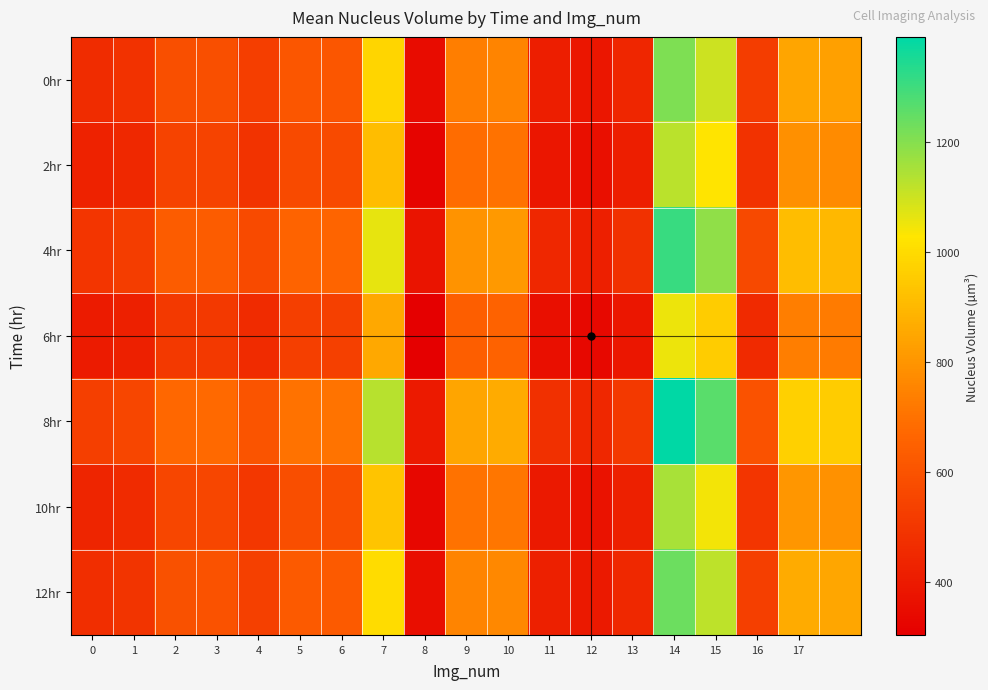

Reading left to right, list all the values displayed in this chart.

0hr: 461.6	483.2	584.3	586.3	526.0	610.3	613.3	981.9	348.1	736.4	751.5	413.1	386.1	442.2	1210.6	1099.6	521.0	844.2	832.8
2hr: 429.3	449.4	543.4	545.2	489.2	567.6	570.4	913.1	323.7	684.9	698.9	384.2	359.1	411.3	1125.9	1022.6	484.5	785.1	774.5
4hr: 498.6	521.9	631.1	633.2	568.1	659.2	662.4	1060.4	375.9	795.3	811.6	446.2	417.0	477.6	1307.5	1187.5	562.6	911.7	899.5
6hr: 401.6	420.4	508.4	510.1	457.6	531.0	533.6	854.2	302.8	640.7	653.8	359.4	335.9	384.7	1053.2	956.6	453.2	734.5	724.6
8hr: 530.9	555.7	672.0	674.2	604.9	701.9	705.3	1129.2	400.3	846.9	864.2	475.1	444.0	508.6	1392.2	1264.5	599.1	970.8	957.8
10hr: 438.6	459.1	555.1	557.0	499.7	579.8	582.7	932.8	330.7	699.6	713.9	392.5	366.8	420.1	1150.1	1044.6	494.9	802.0	791.2
12hr: 470.9	492.9	596.0	598.0	536.5	622.5	625.6	1001.5	355.1	751.2	766.5	421.4	393.8	451.1	1234.8	1121.6	531.4	861.1	849.5